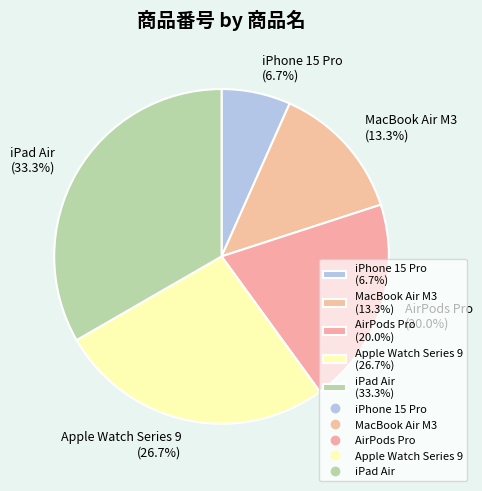

The iPad Air slice represents 33% of the pie. True or false?

True